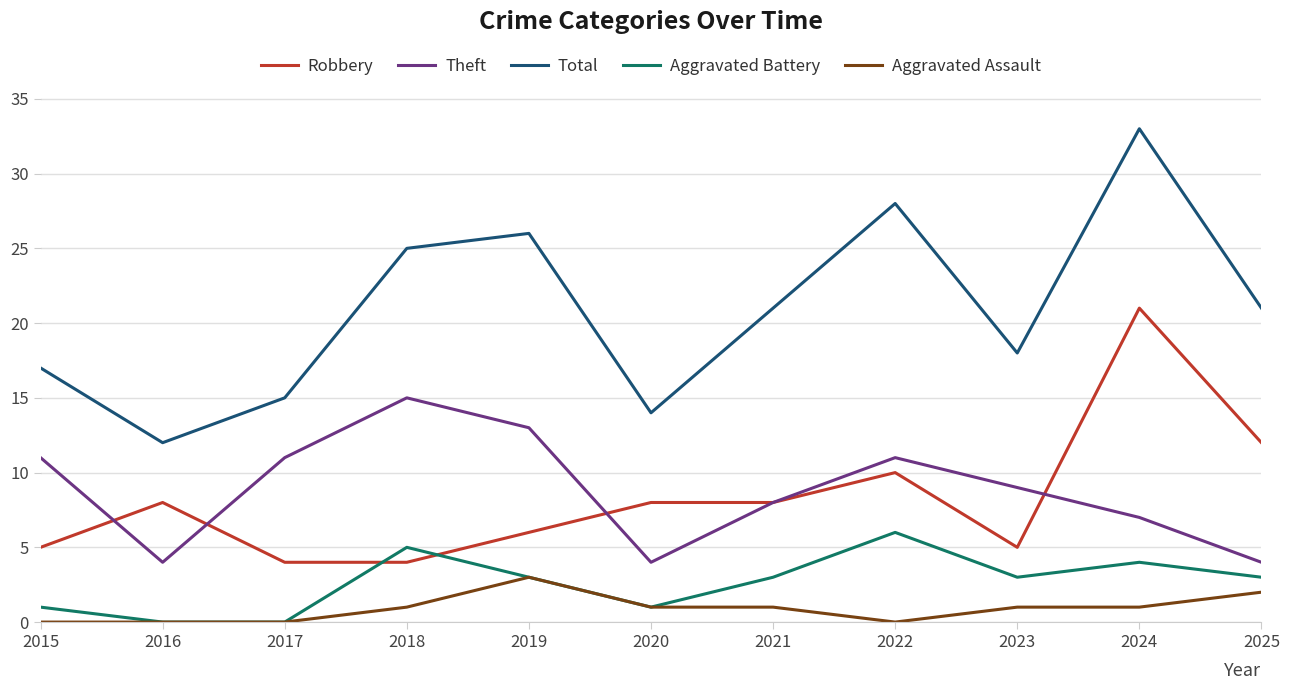

Does the chart display data point markers on the line(s)?

No